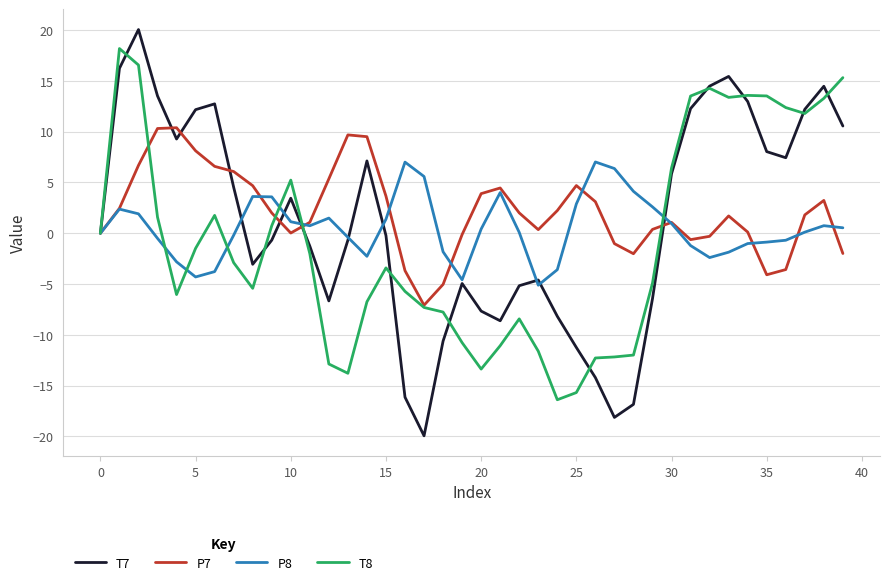

What is the maximum value shown in the chart?

20.1